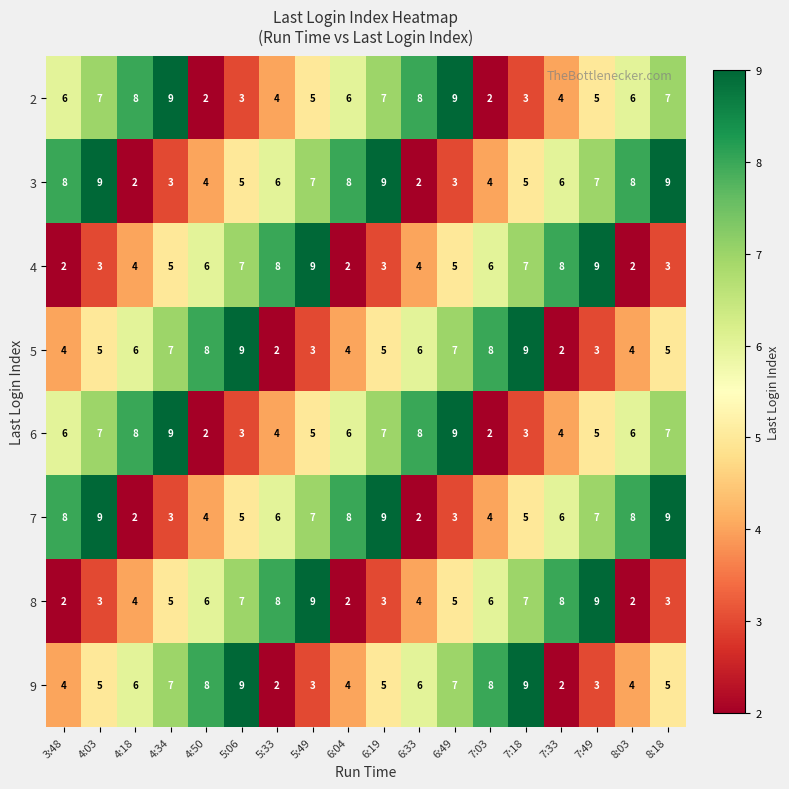

The value of 6 at 7:18 is 5. True or false?

False